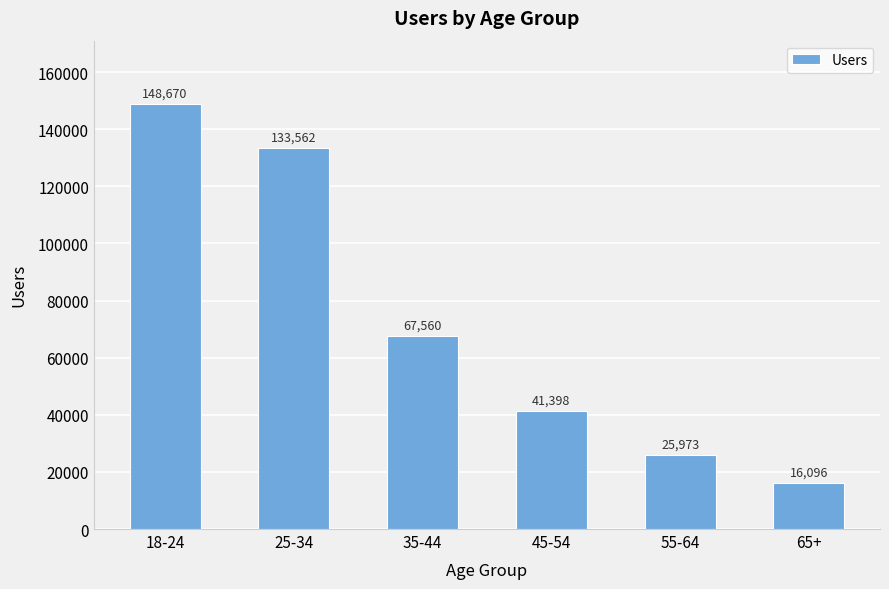

What is the change in value from 18-24 to 55-64?

-122697